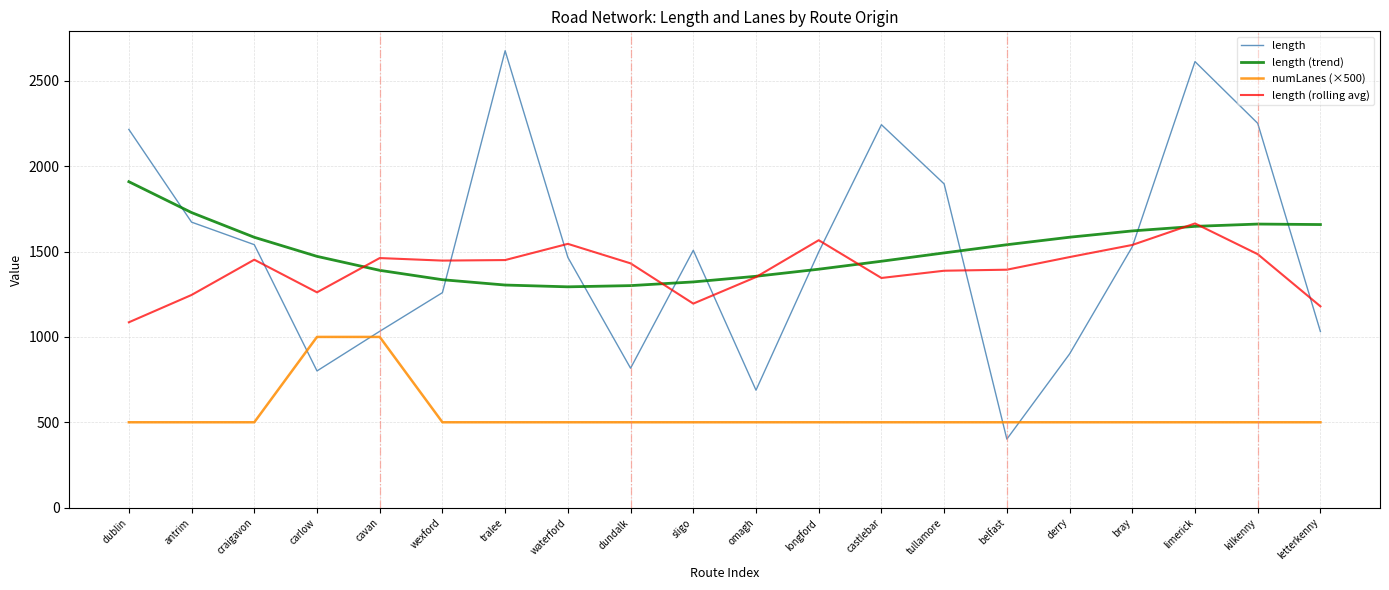

What is the sum of all numLanes (×500) values?

11000.0